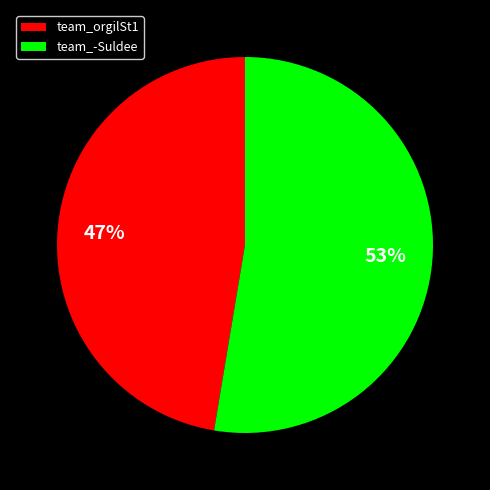

Combined, do team_-Suldee and team_orgilSt1 account for over 50%?

Yes